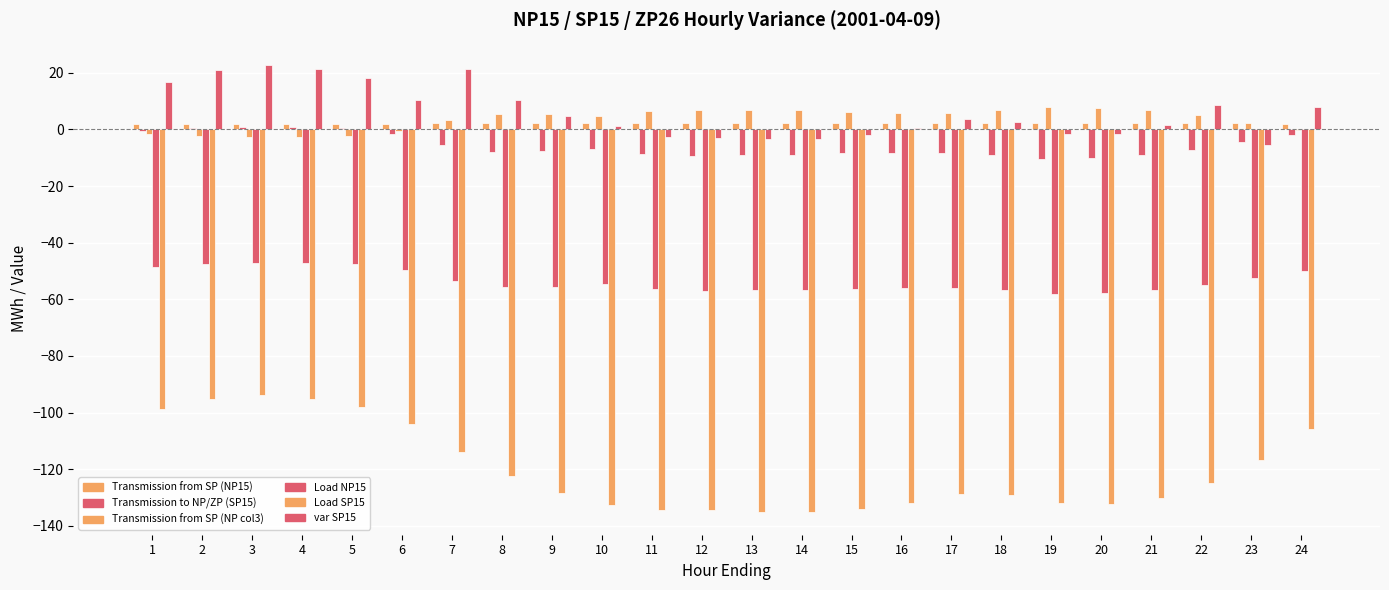

What is the greatest value displayed?

22.8